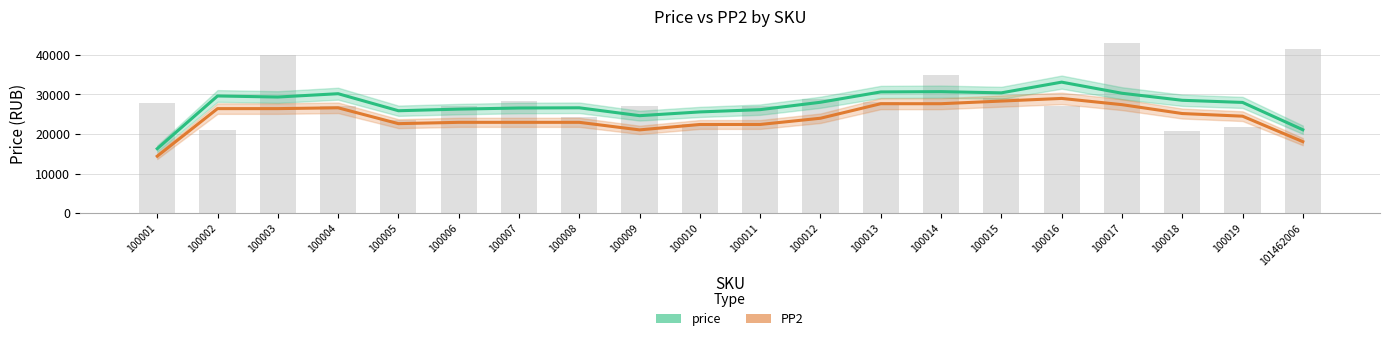

What is the value of the price bar at the 7th from the left?

26582.7